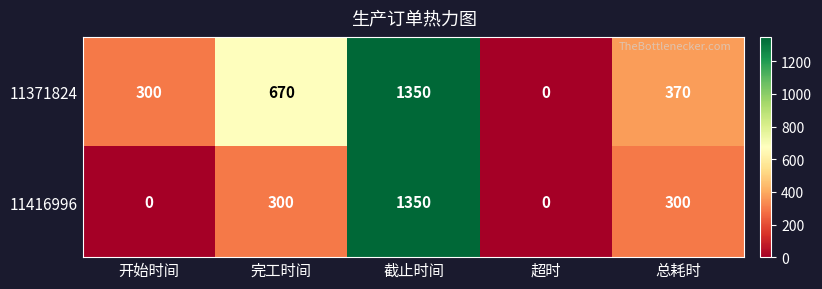

Rank the series at 总耗时 from highest to lowest value.

11371824, 11416996